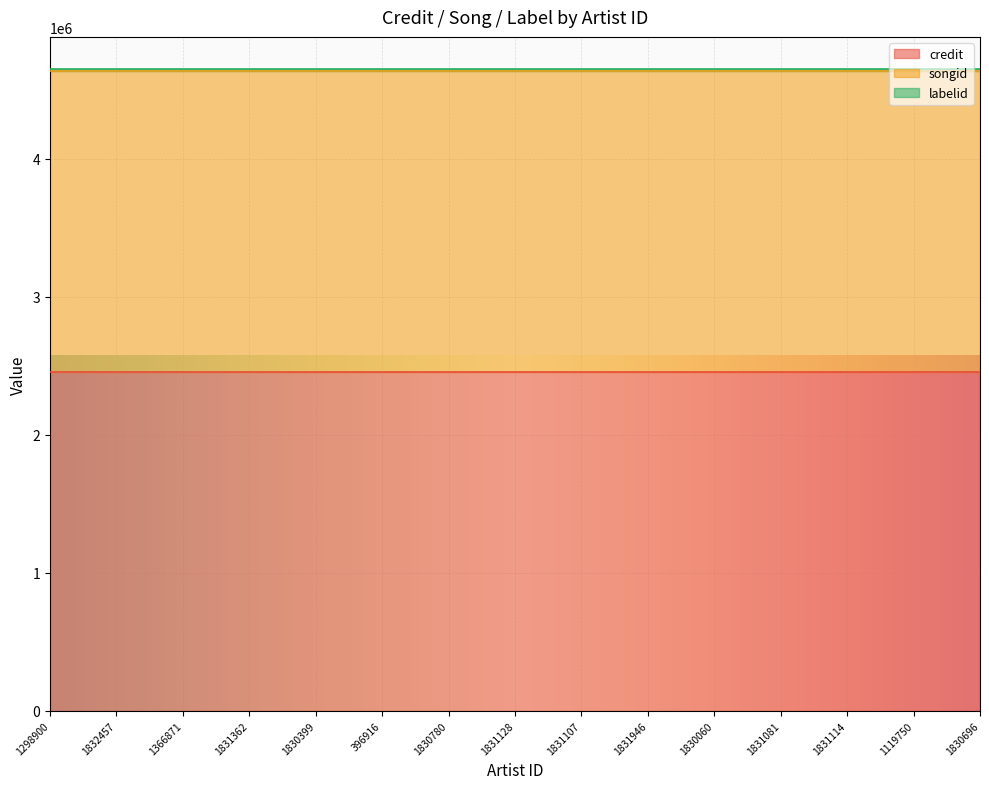

What is the label of the 10th point from the left?

1831946